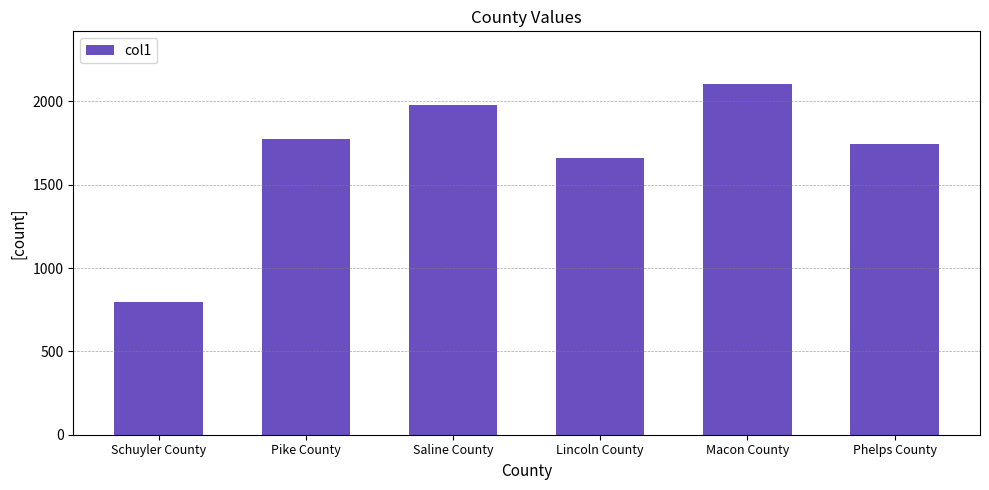

What is the approximate value at Saline County?

1980